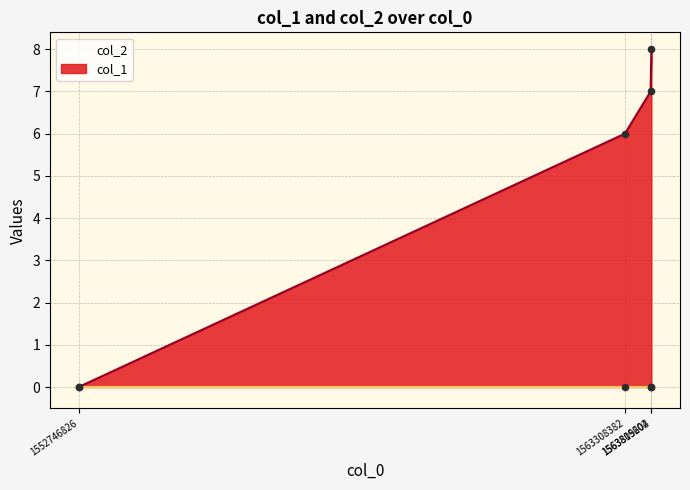

What is the ratio of the value at 1563308382 to the value at 1563819604?

0.8